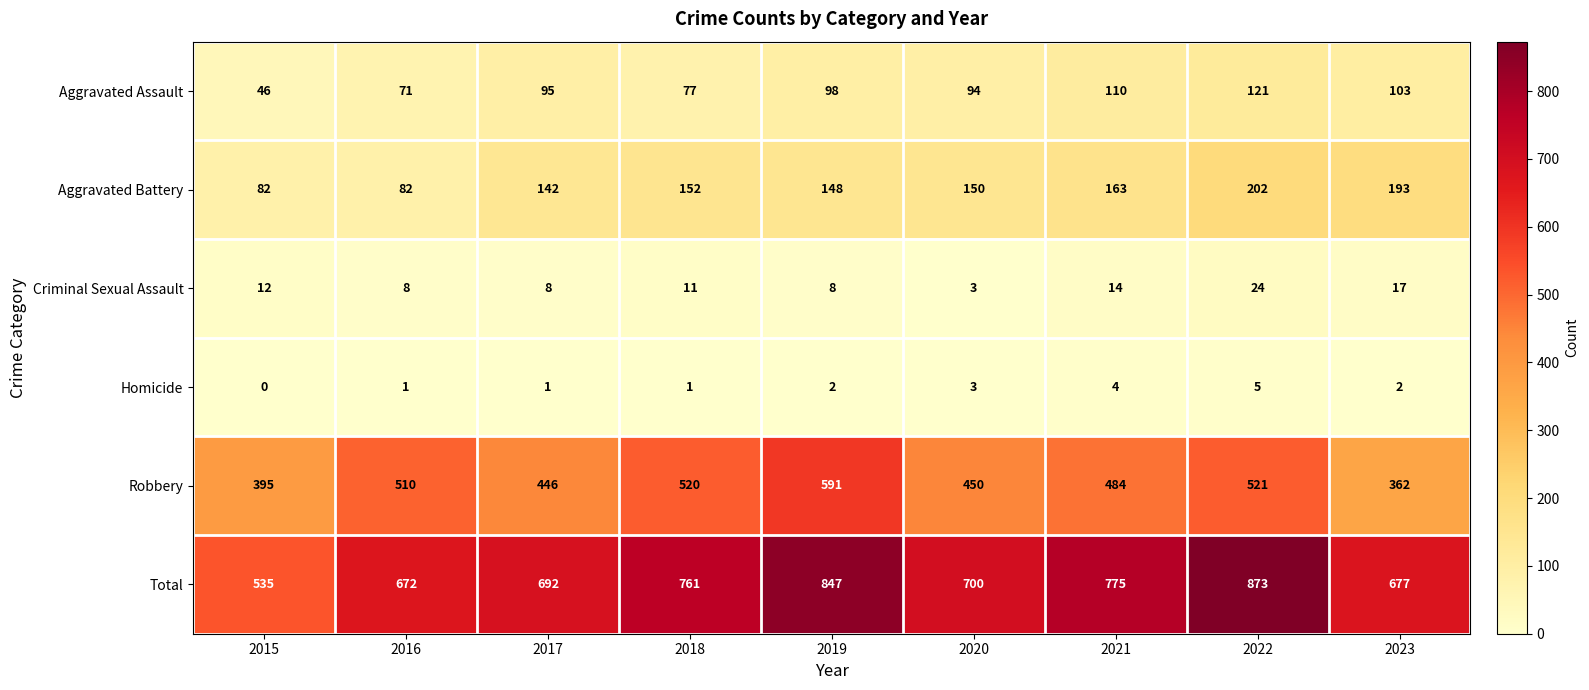

What is the average value of the Aggravated Assault series?

91